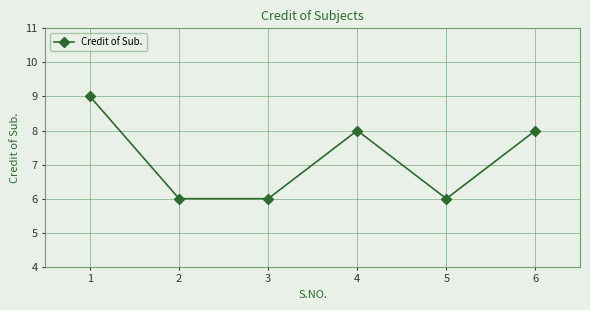

Which category has the highest value across all series?

1